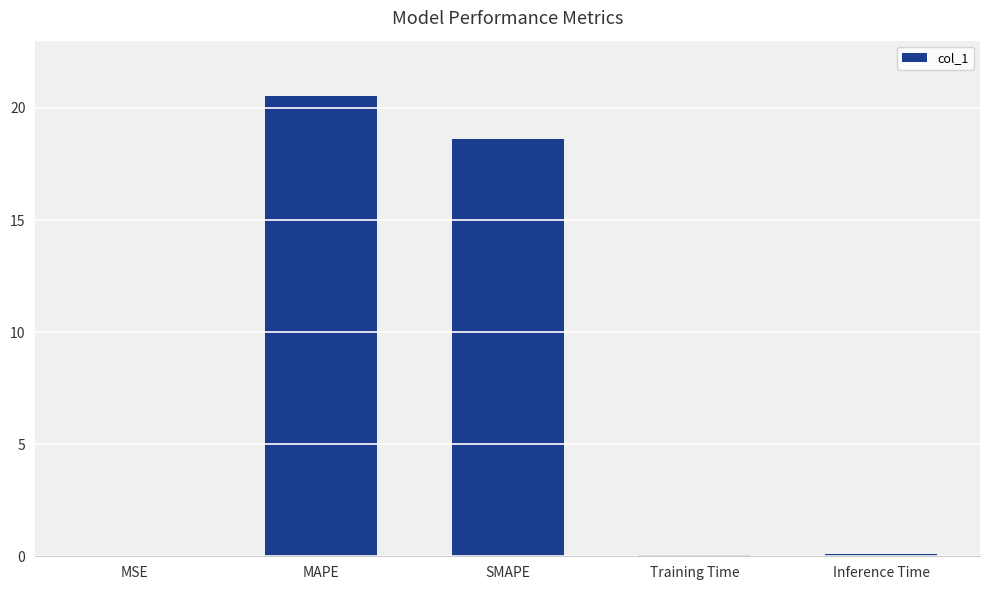

What is the maximum value shown in the chart?

20.5